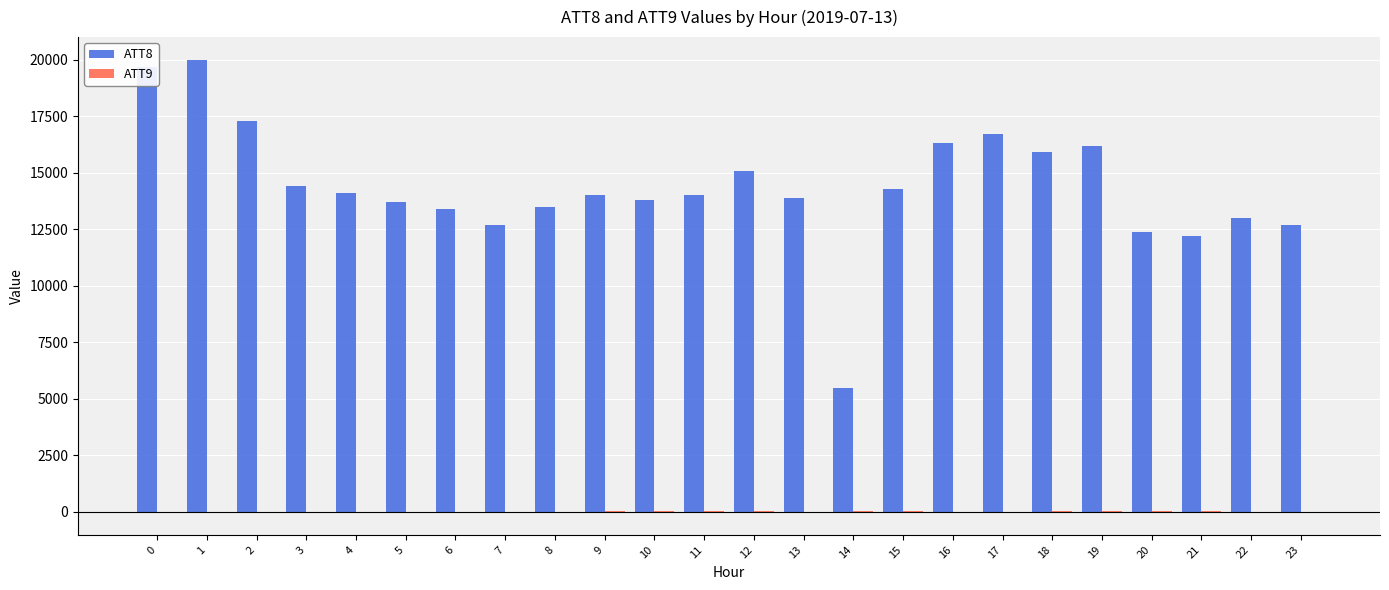

What is the greatest value displayed?

20000.0